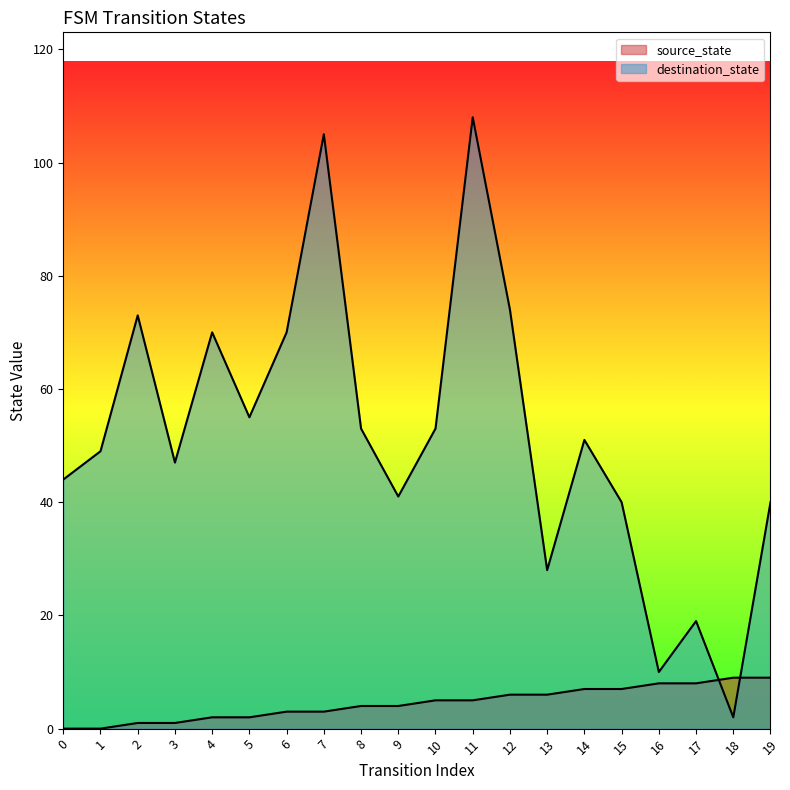

How many data points in destination_state are above 51?

9